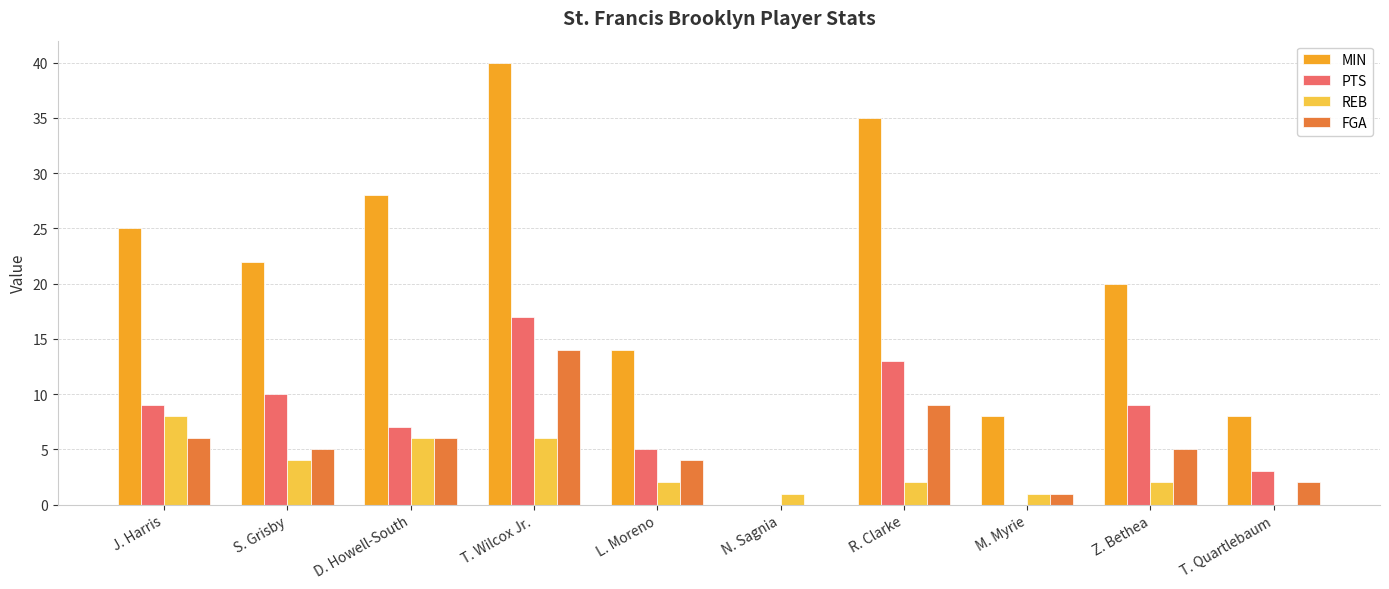

Is it true that FGA equals 8 at Z. Bethea?

False